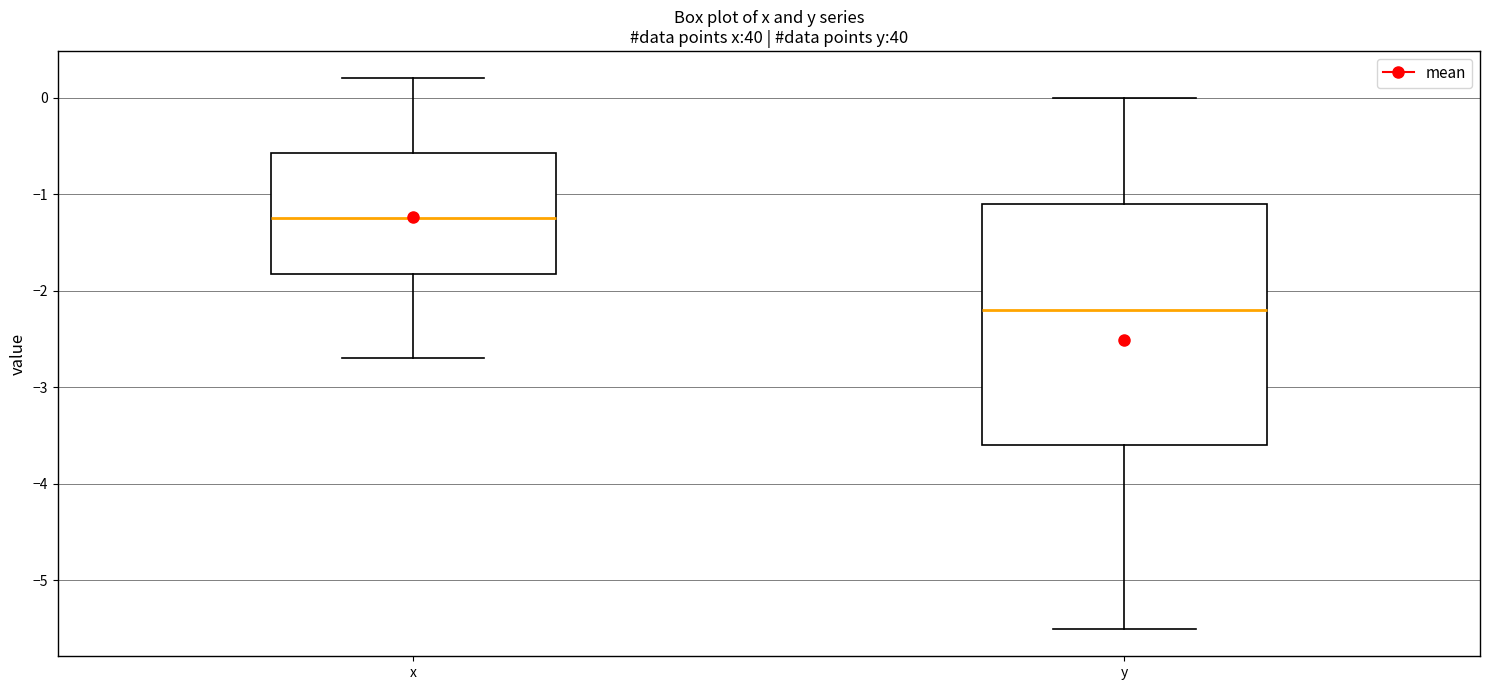

Which box's median line is the highest?

x